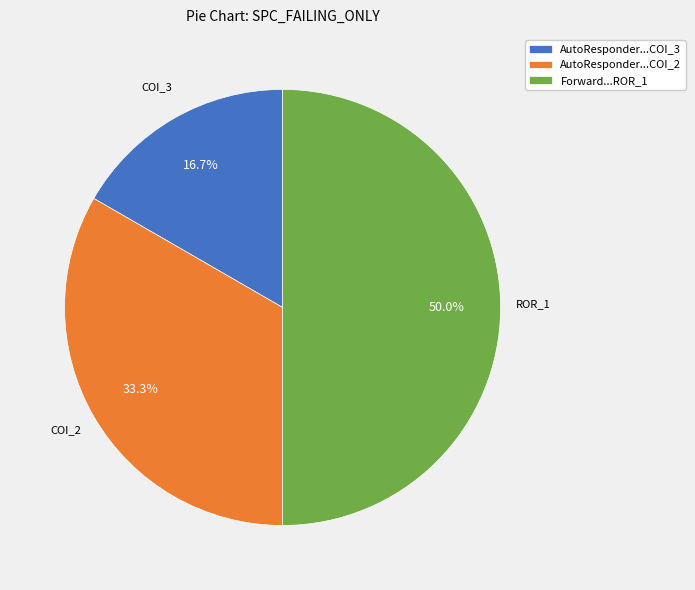

Is AutoResponder...COI_3 the majority of the pie?

No